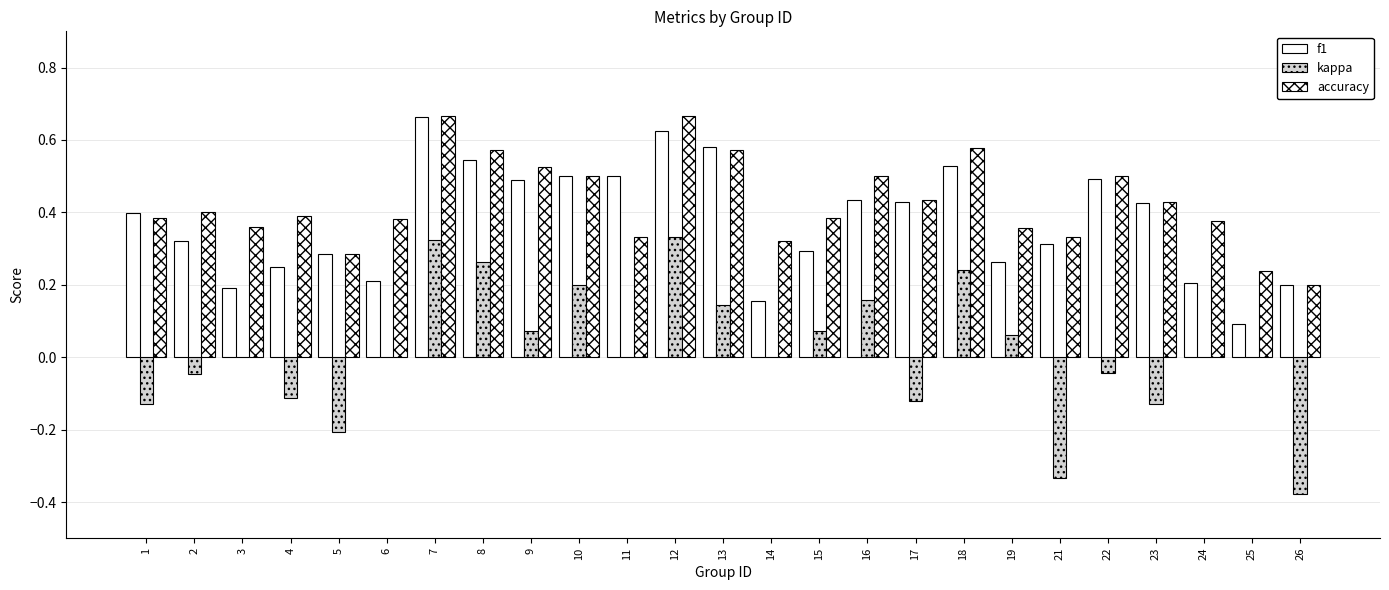

How many categories are shown in the chart?

25